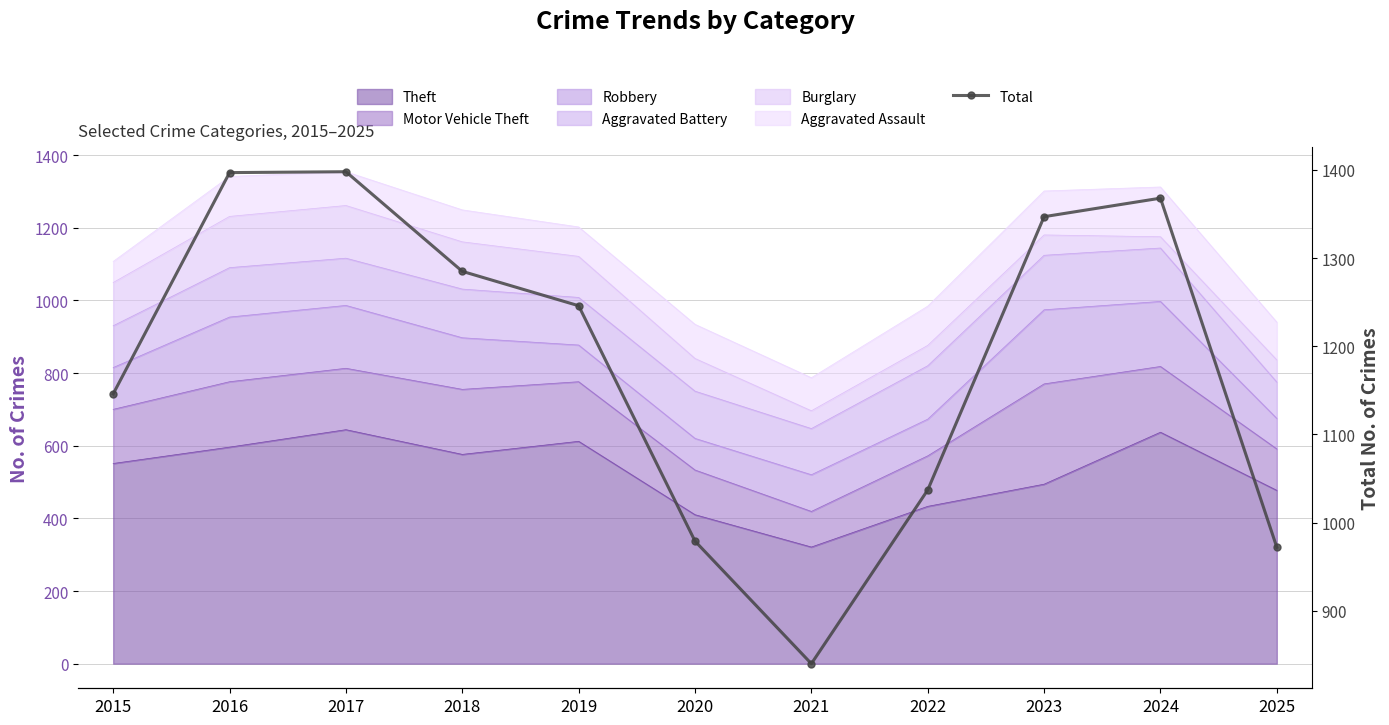

Reading left to right, list all the values displayed in this chart.

1146	1397	1398	1285	1246	979	840	1037	1347	1368	972